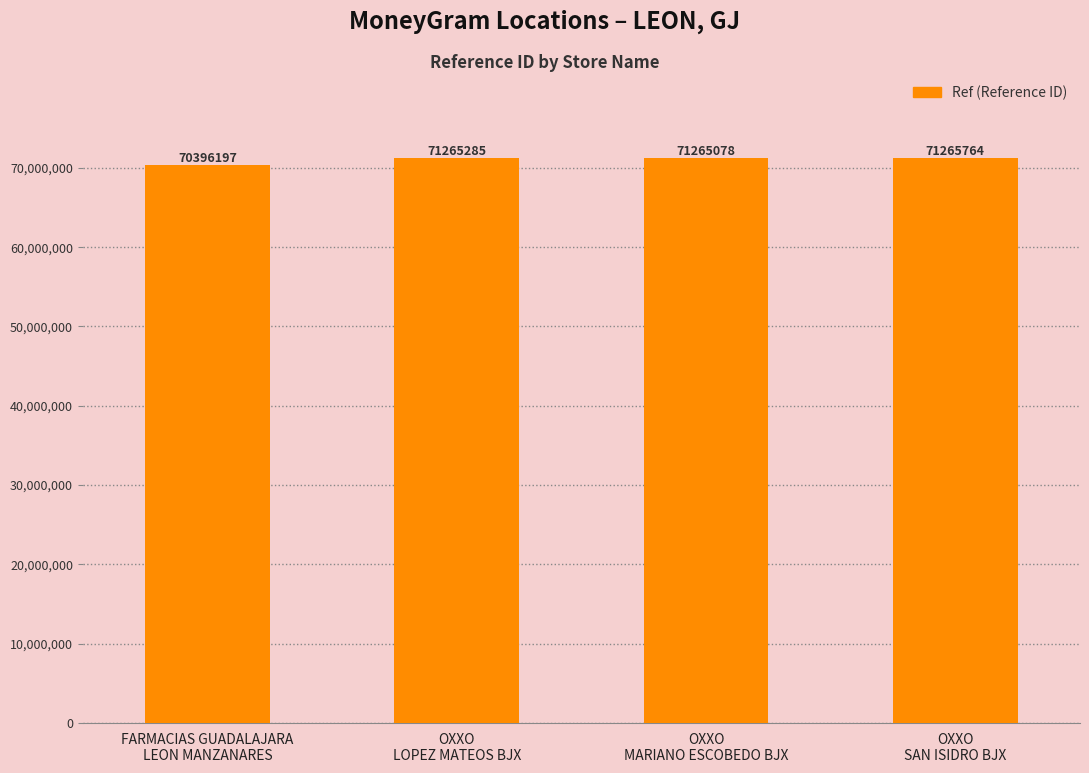

List the labels in order of value, smallest first.

FARMACIAS GUADALAJARA
LEON MANZANARES, OXXO
MARIANO ESCOBEDO BJX, OXXO
LOPEZ MATEOS BJX, OXXO
SAN ISIDRO BJX